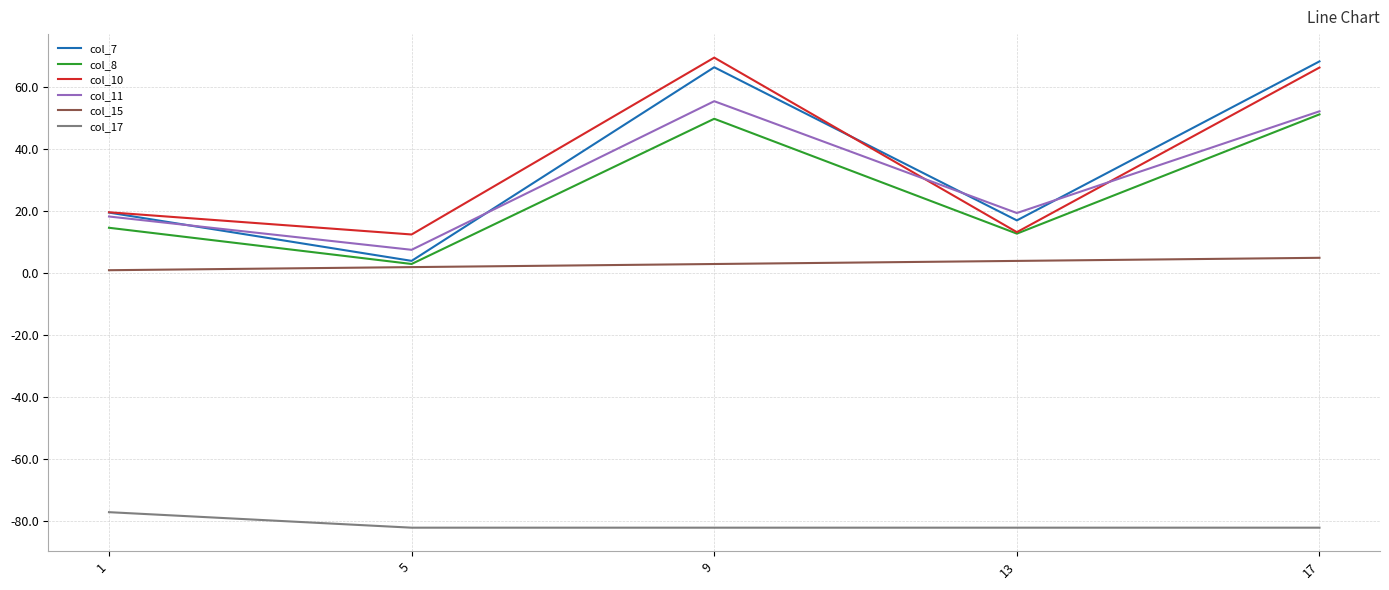

Is this an area chart (filled region under the line)?

No